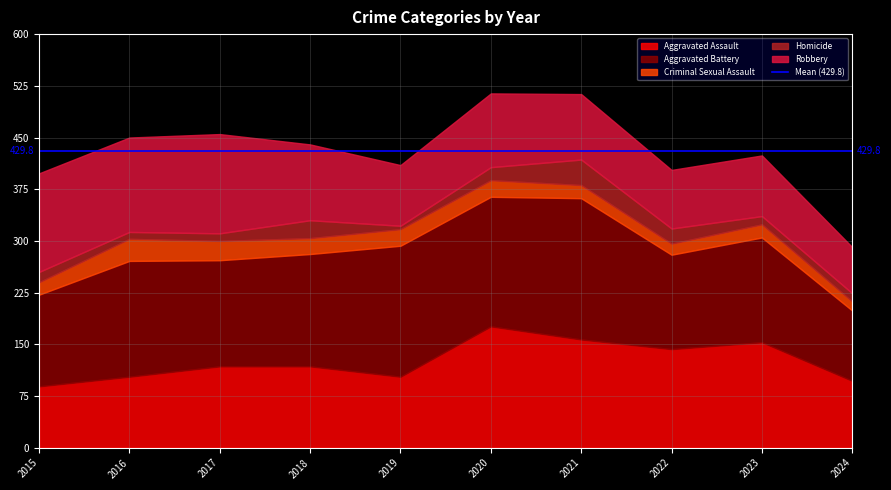

What is the greatest value displayed?

205